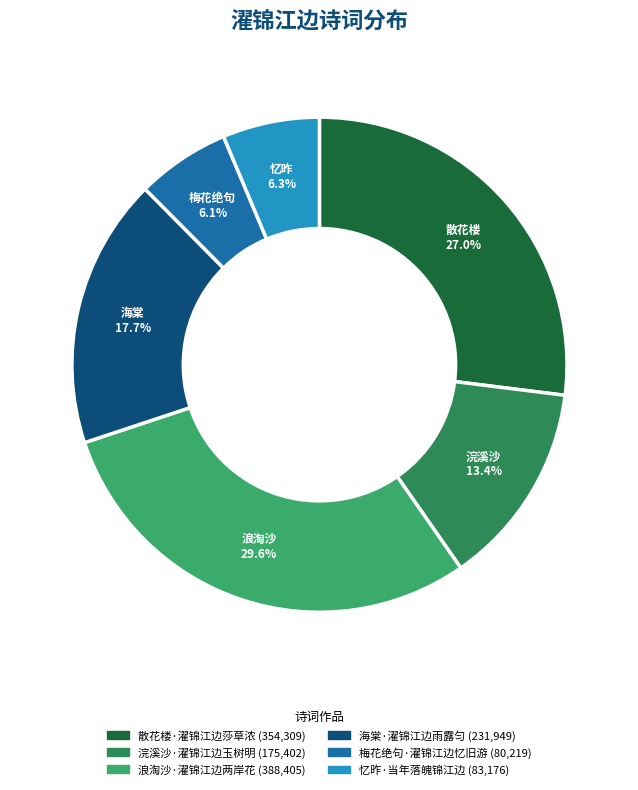

Is there any slice that represents more than half of the pie?

No